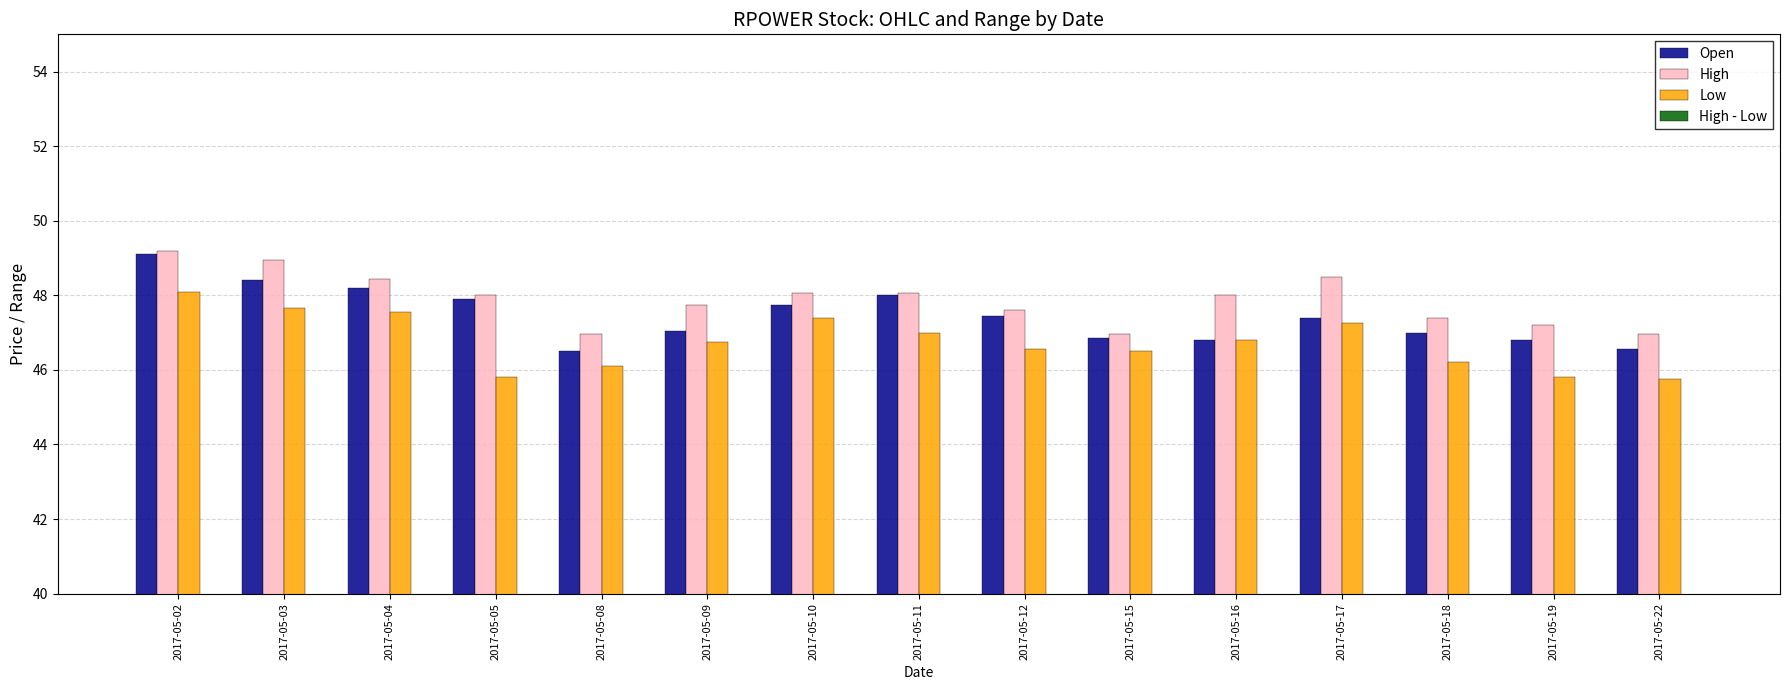

How many data points in High are less than 48?

7